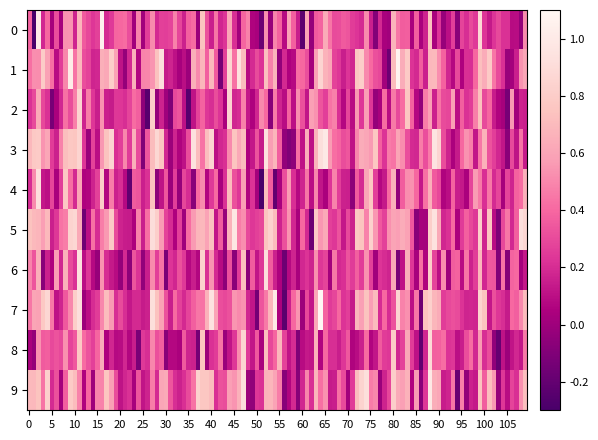

What is the maximum value shown in the chart?

1